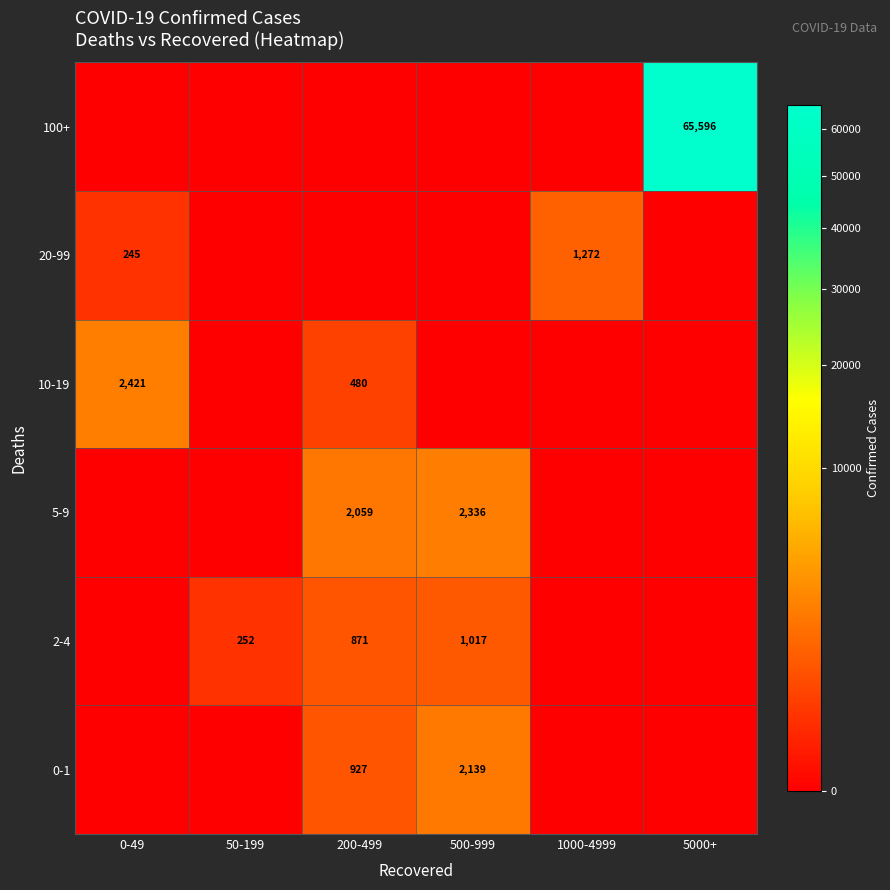

The value of 2-4 at 200-499 is 871. True or false?

True